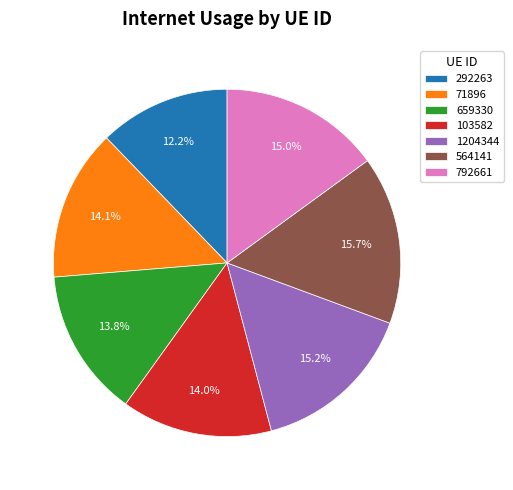

What percentage is NOT represented by 564141?

84.3%